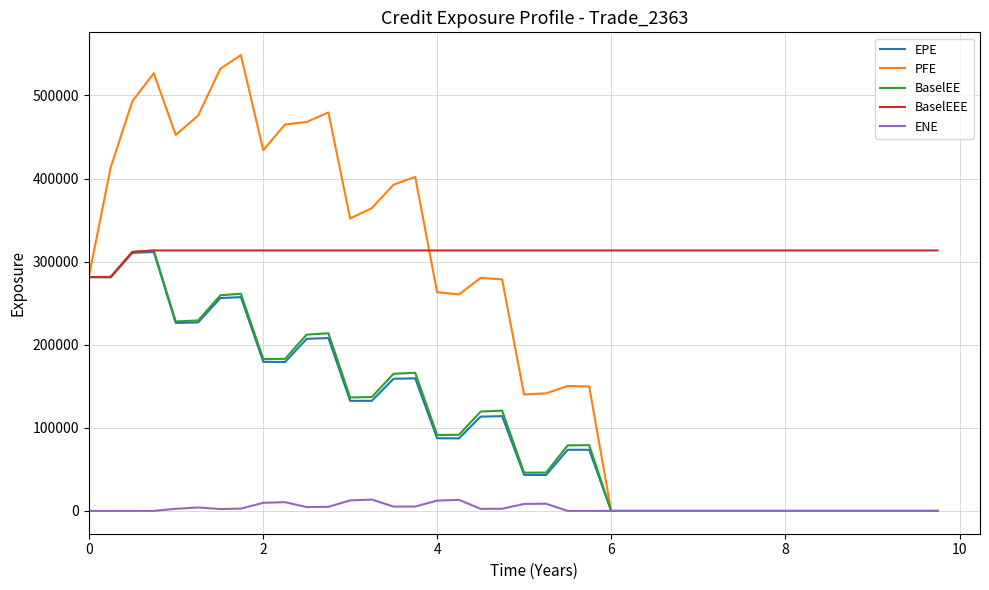

Which series has the largest total across all categories?

BaselEEE